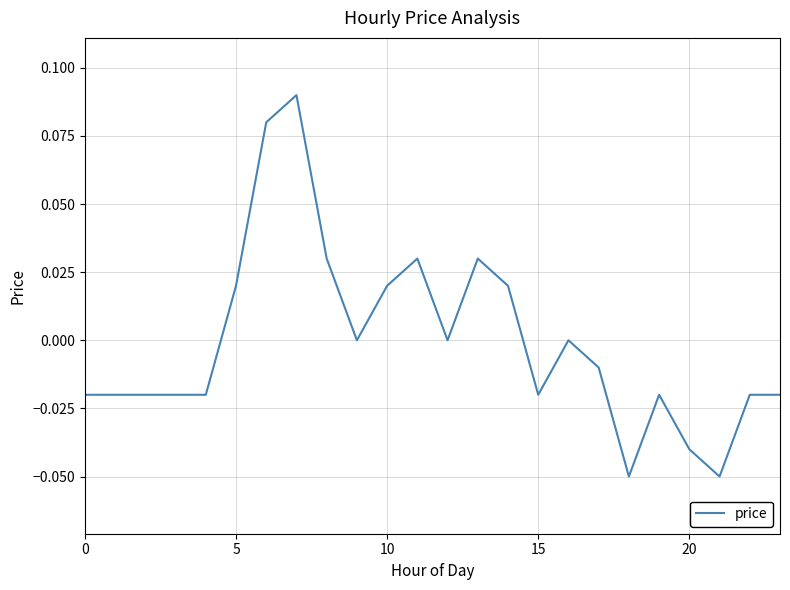

What is the difference between the second highest and minimum values?

0.1